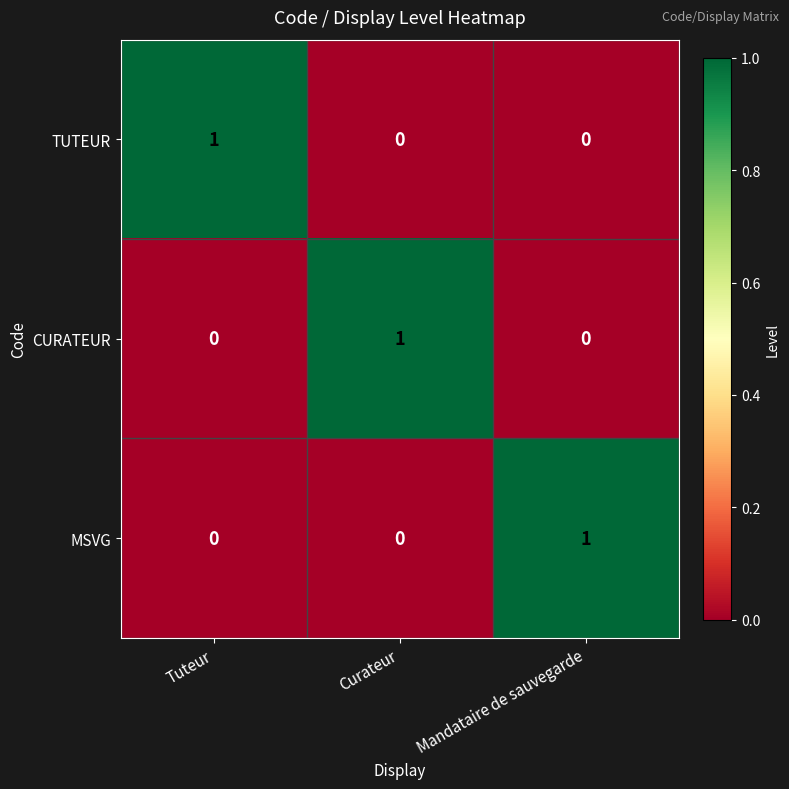

Is it true that TUTEUR equals 0 at Mandataire de sauvegarde?

True